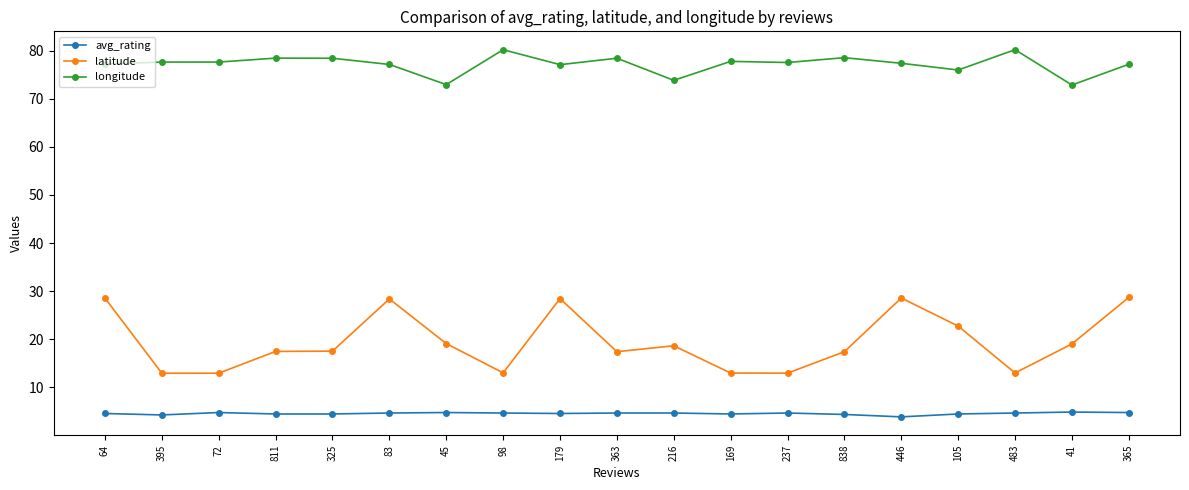

What are all the series names shown in the legend?

avg_rating, latitude, longitude